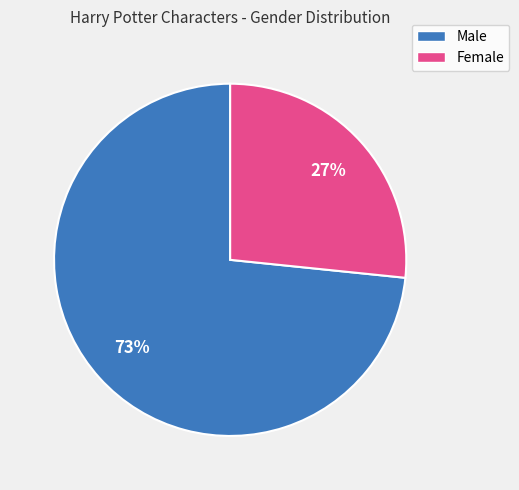

Between Male and Female, which is larger?

Male